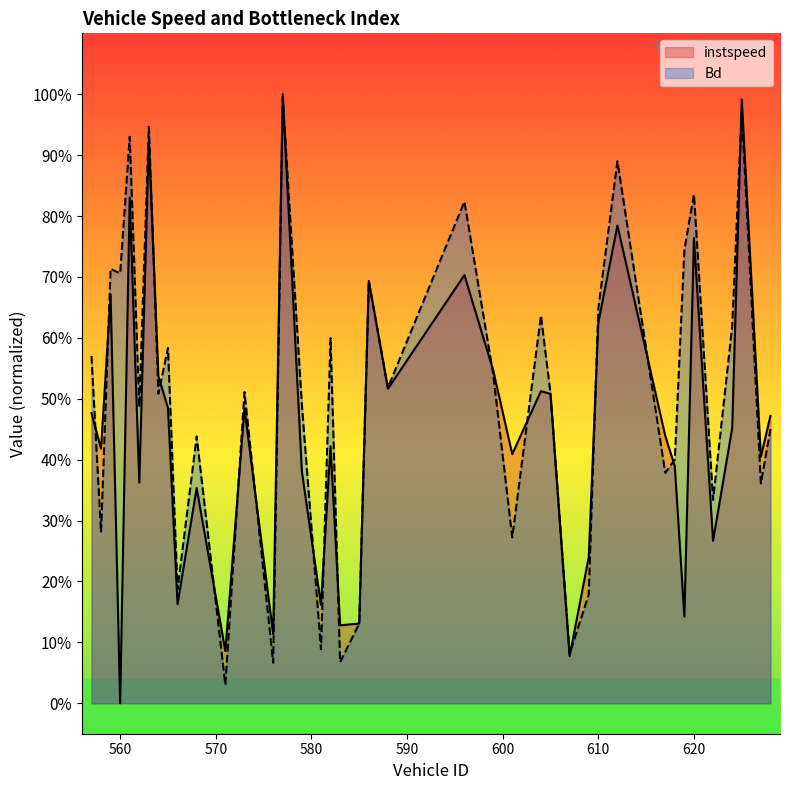

Which series changed the most between 568 and 604?

Bd